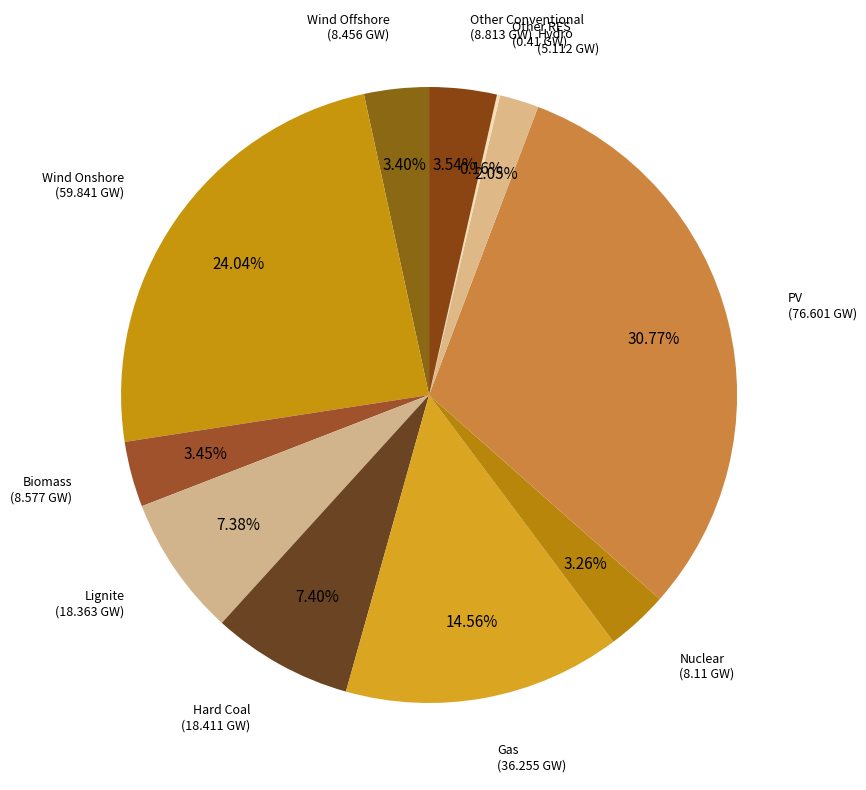

To the nearest percent, what is the difference between the Wind Offshore and Hard Coal slice percentages?

4%